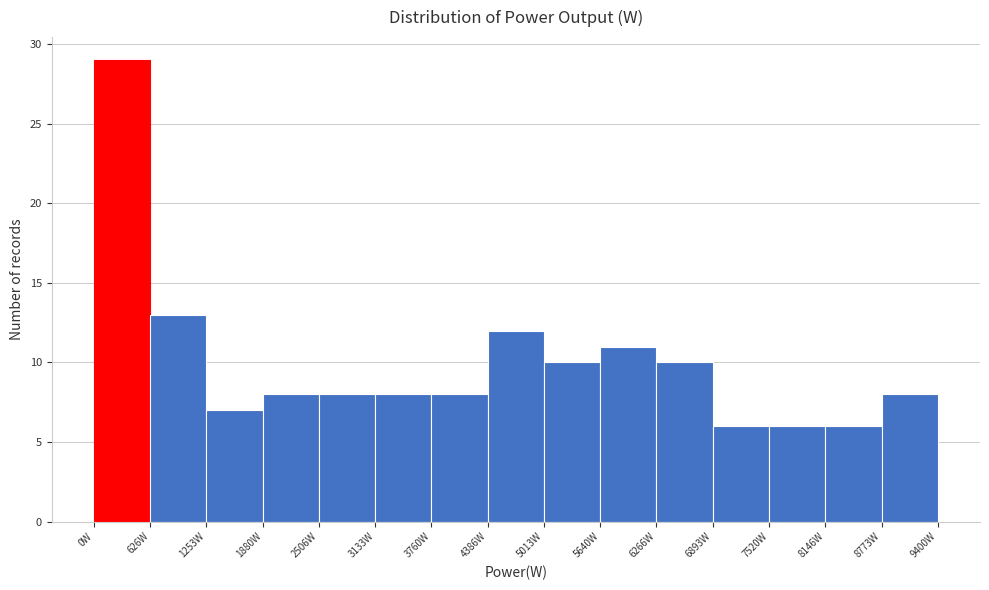

What is the height of the bar covering 7500 to 8100 on the x-axis? Neither the bar edges nor the heights are printed on the chart, so give them approximately, as read against the axes.

6